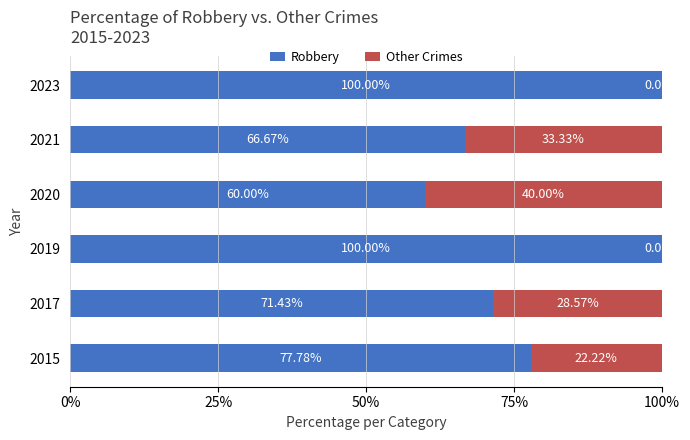

What is the sum of the Robbery values at 2015 and 2020?

137.8